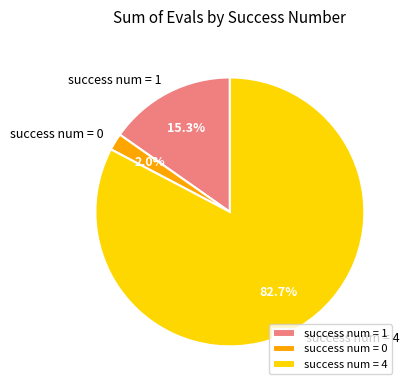

Between success num = 4 and success num = 1, which is larger?

success num = 4